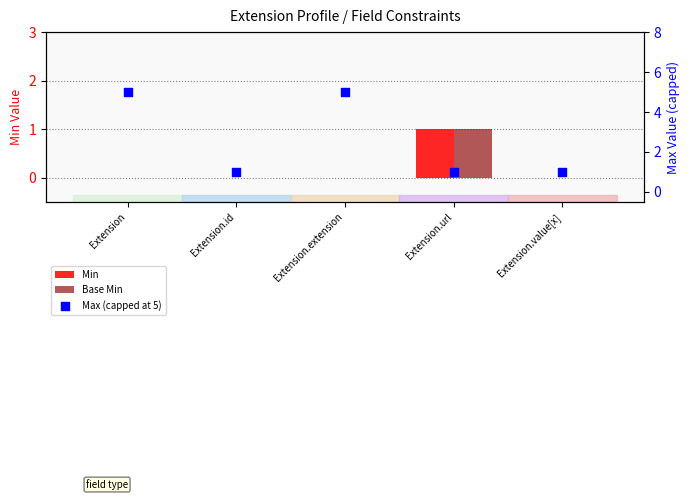

At how many categories does at least one series exceed 1?

2